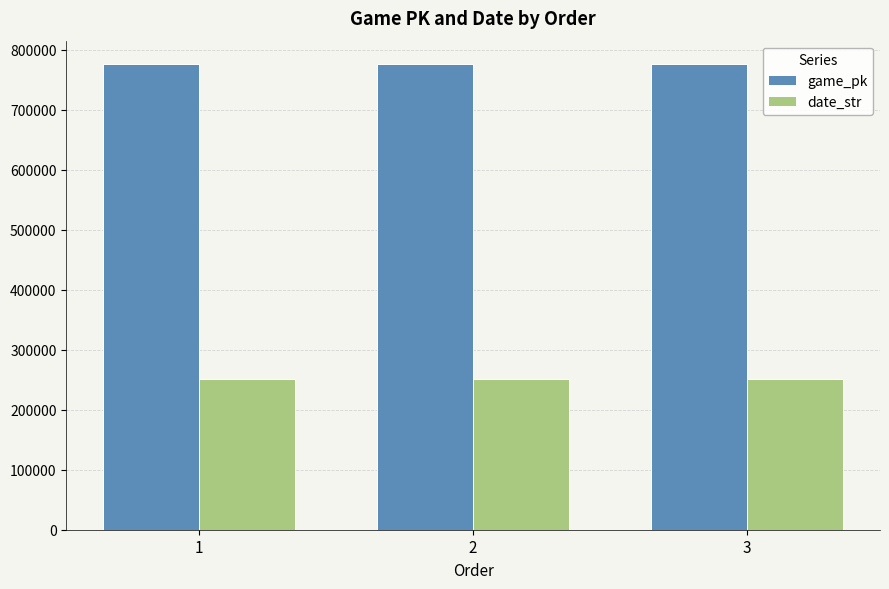

Which series has the largest total across all categories?

game_pk